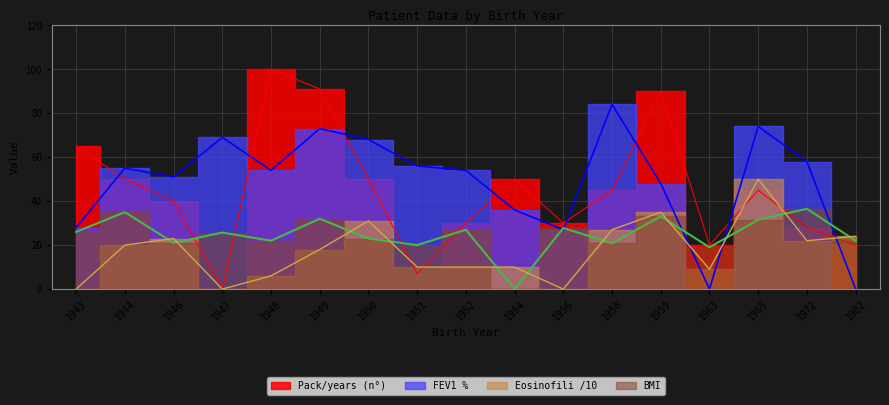

At which label does Eosinofili reach its minimum?

1943